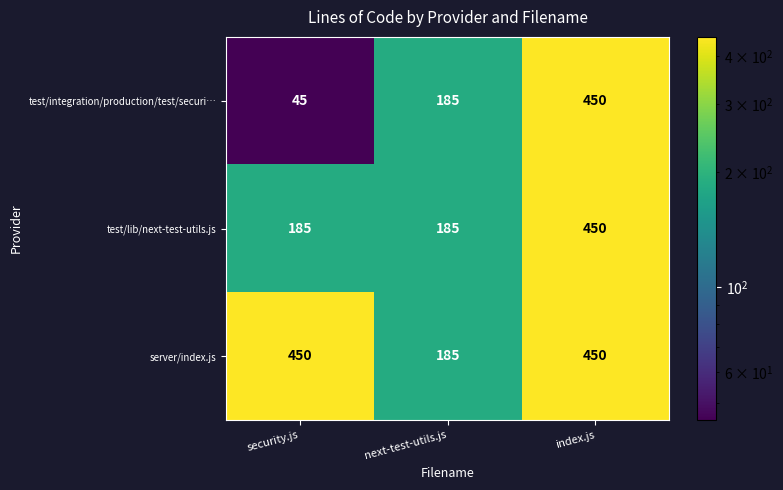

Which category has the lowest value across all series?

security.js